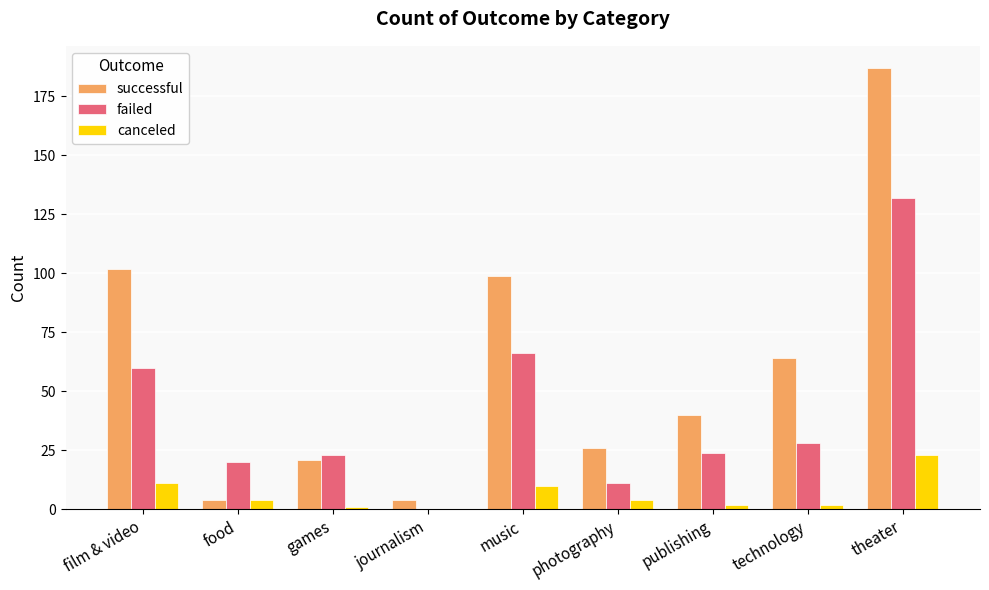

Is it true that failed equals 92 at film & video?

False